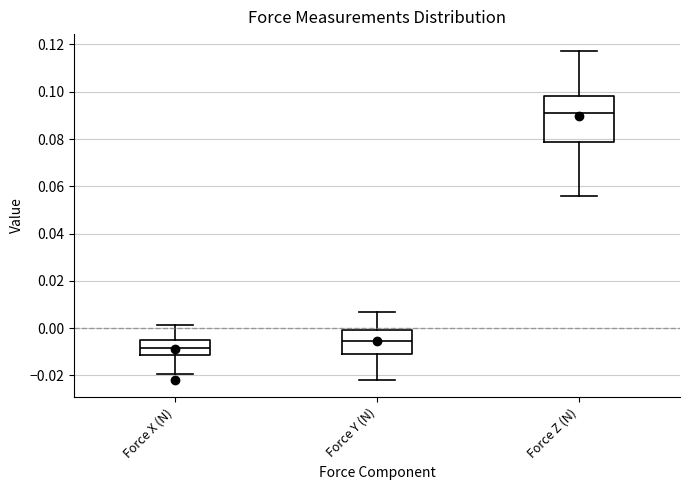

Where does the upper whisker of the box for Force X (N) end on the y-axis? The values are not printed on the chart, so give them approximately, as read against the axis.

0.002